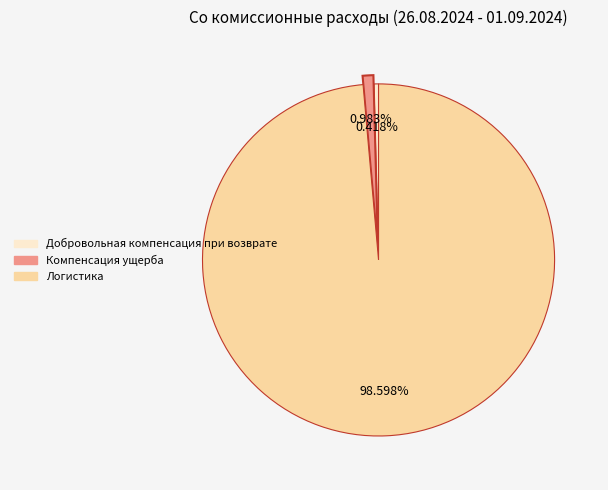

To the nearest percent, what is the average slice percentage?

33%